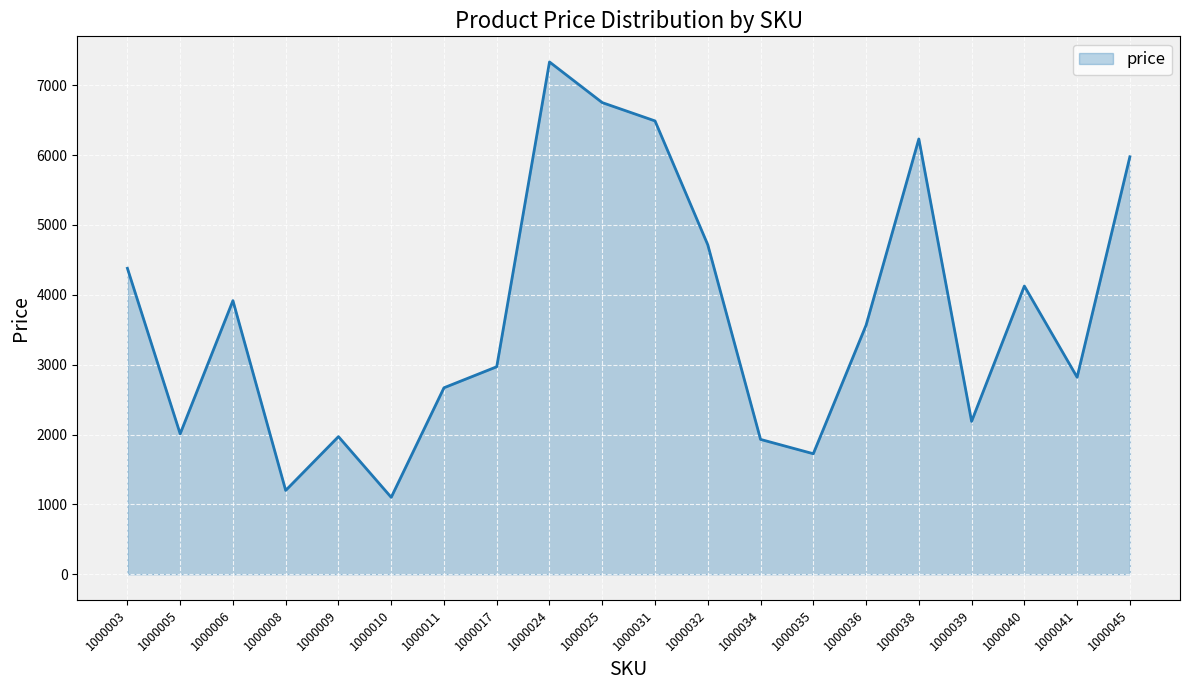

How many lines are shown in the chart?

1